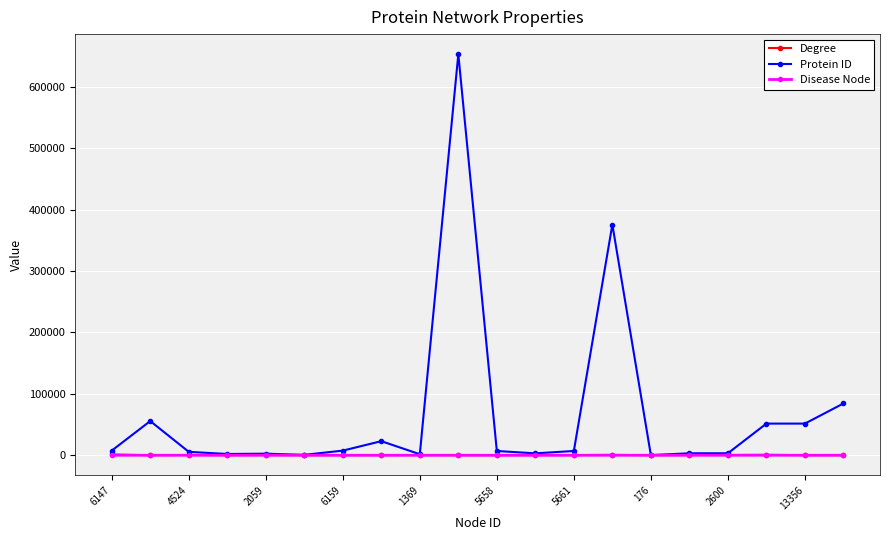

Which series has the widest spread of values?

Protein ID